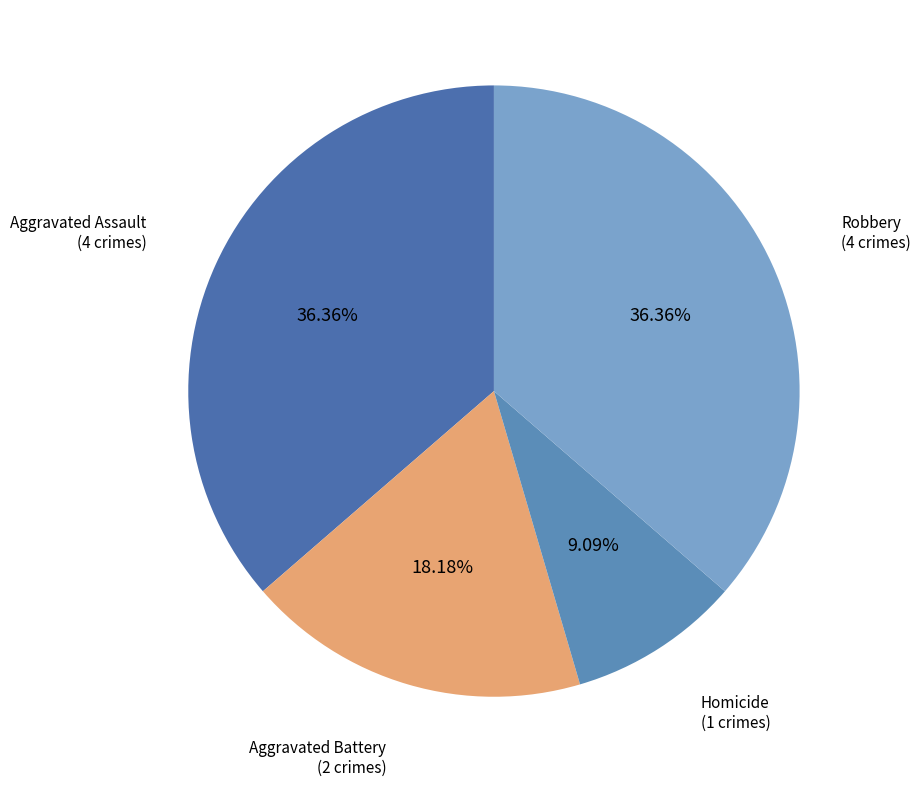

Is it true that Aggravated Assault is 36% of the pie?

True